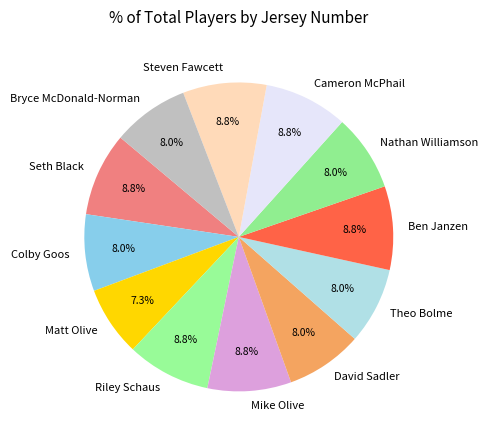

Does Cameron McPhail account for over 50% of the chart?

No